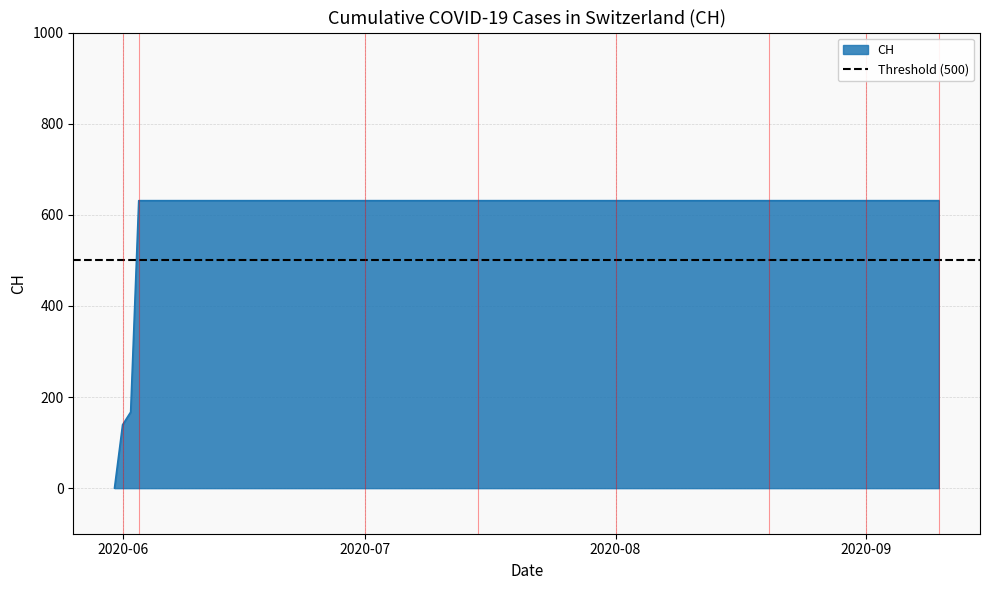

At which category does the chart reach its peak across all series?

2020-06-03